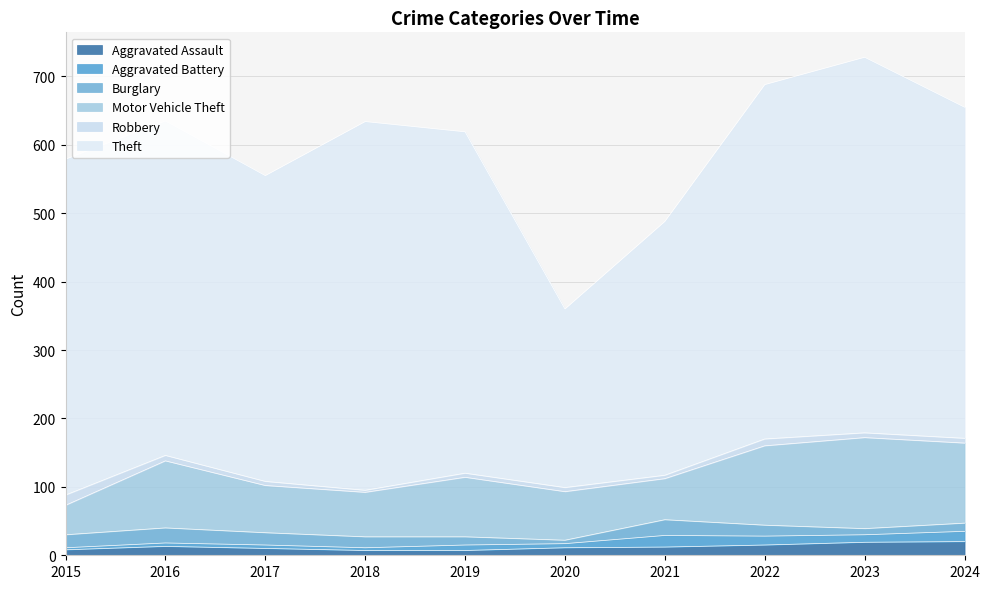

What is the sum of all Burglary values?

152